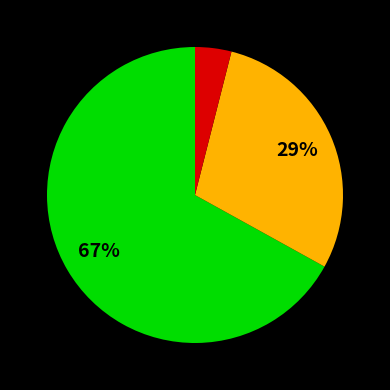

Does any single category account for the majority?

Yes